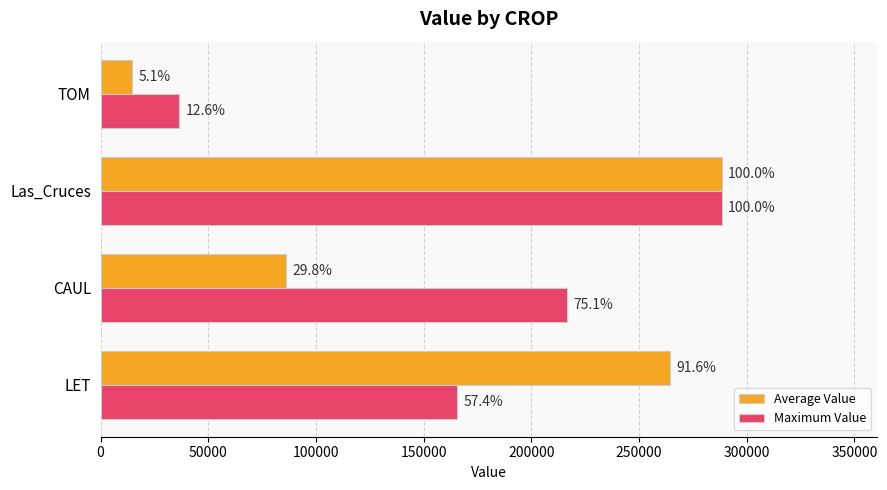

Reading left to right, list all the values displayed in this chart.

Average Value: 264392.0	86017.3	288507.0	14727.3
Maximum Value: 165602.2	216528.8	288507.0	36467.5